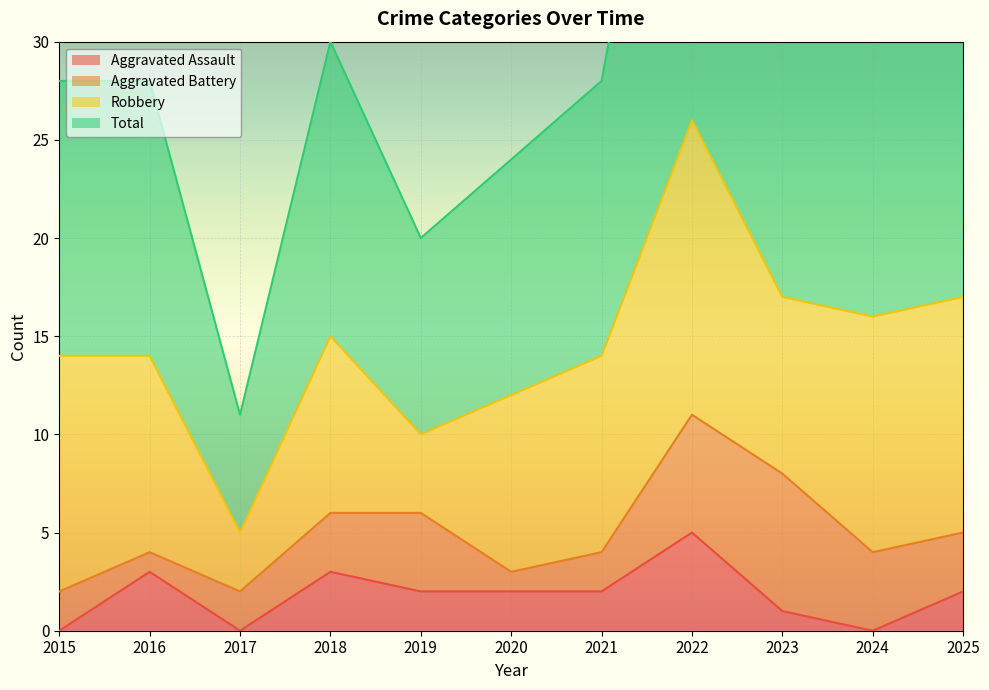

Is it true that Total equals 6 at 2021?

False